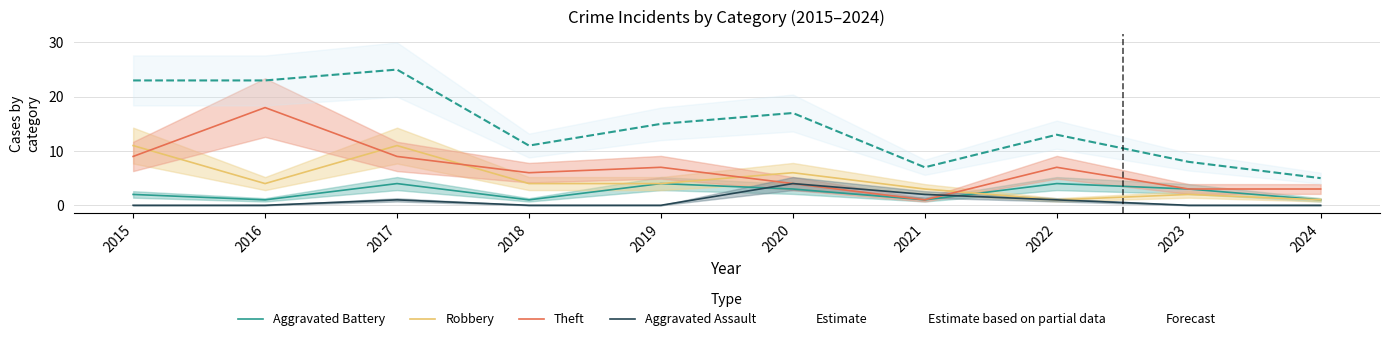

Where do Aggravated Battery and Robbery first cross each other?

2021 and 2022